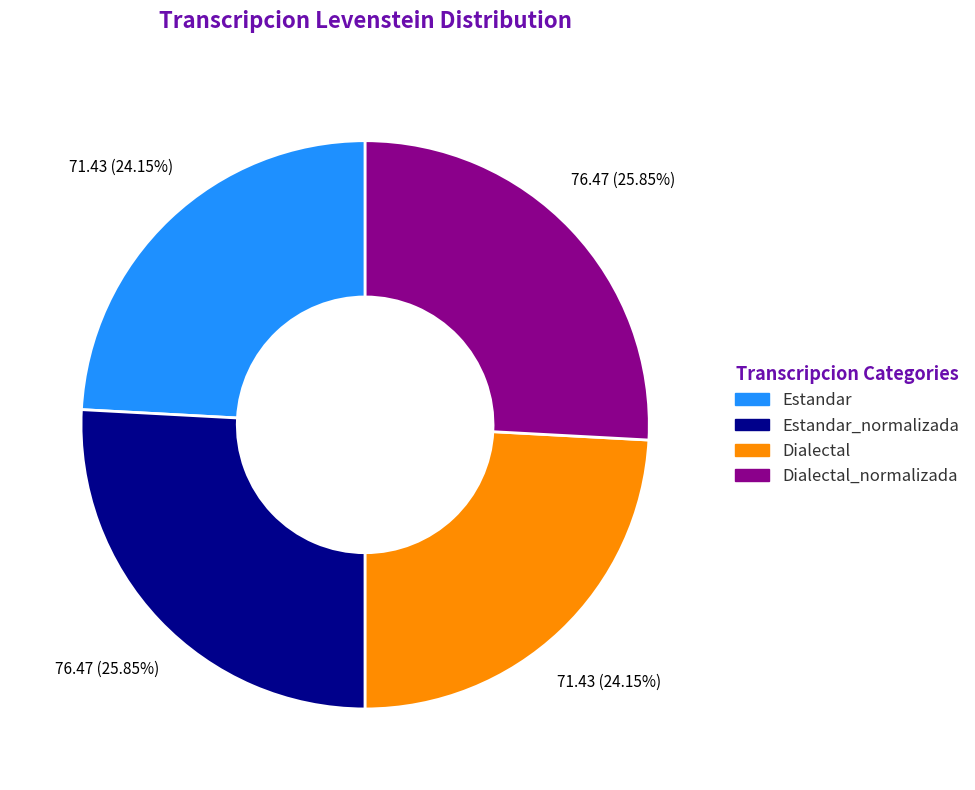

Is there any slice that represents more than half of the pie?

No